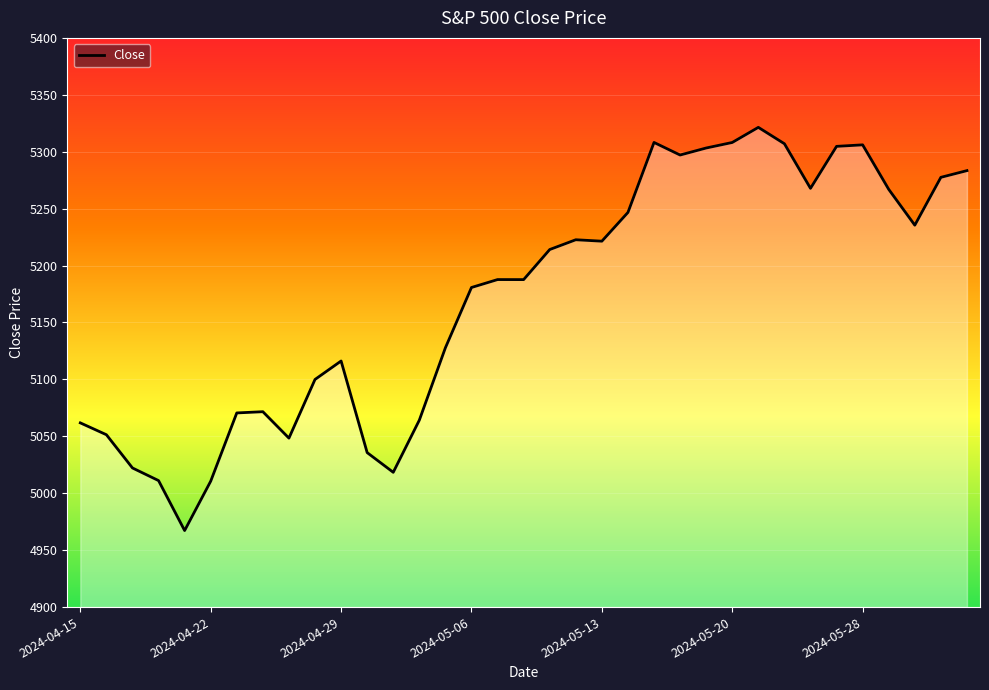

Reading left to right, extract all data points from this chart.

5061.8	5051.4	5022.2	5011.1	4967.2	5010.6	5070.5	5071.6	5048.4	5100.0	5116.2	5035.7	5018.4	5064.2	5127.8	5180.7	5187.7	5187.7	5214.1	5222.7	5221.4	5246.7	5308.1	5297.1	5303.3	5308.1	5321.4	5307.0	5267.8	5304.7	5306.0	5267.0	5235.5	5277.5	5283.4